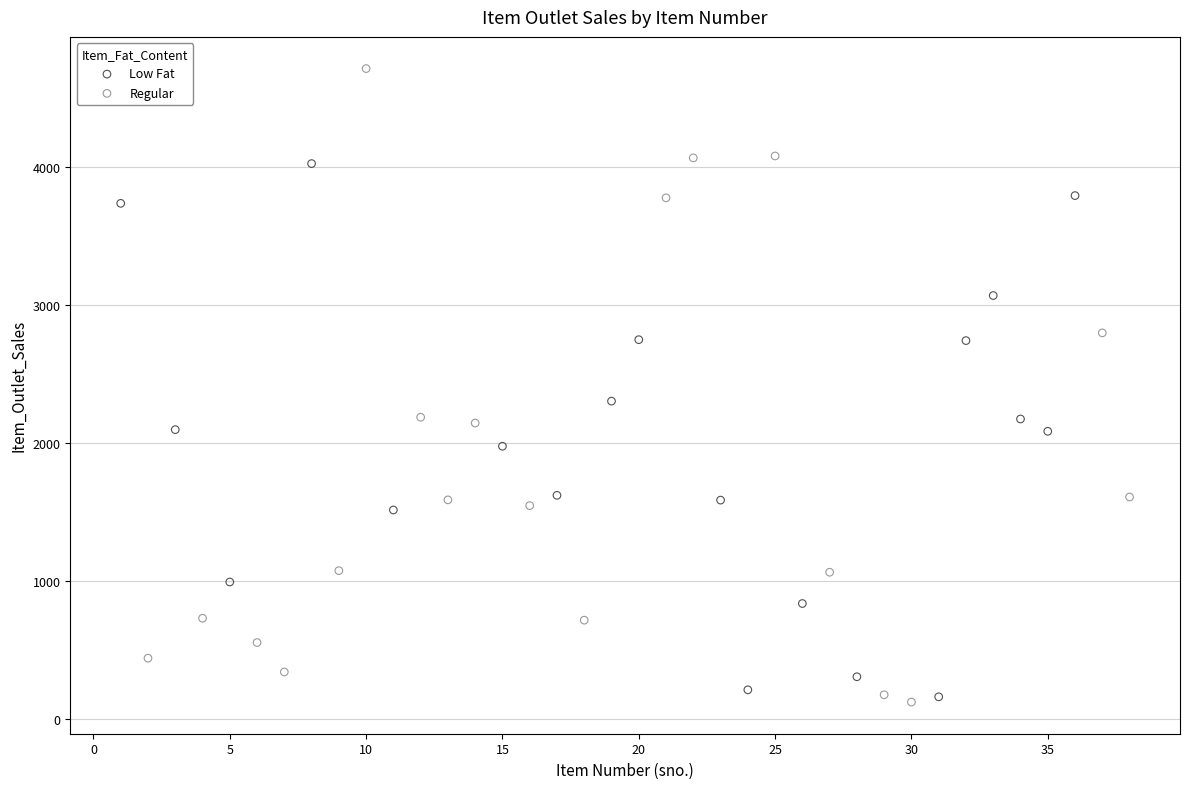

Which series has the widest spread of Y values?

Regular